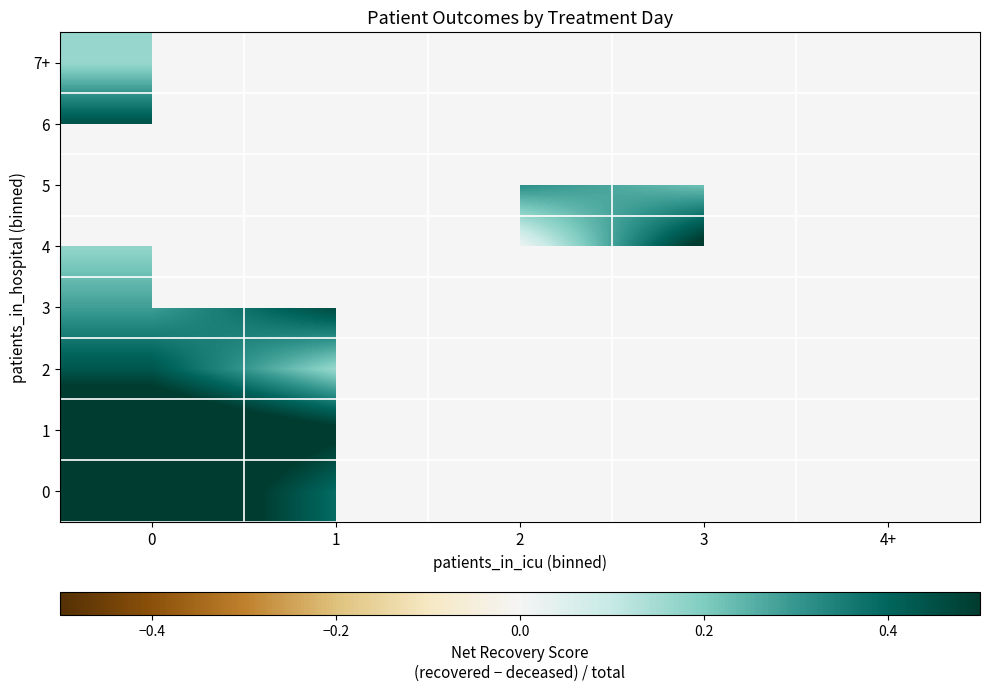

Which series has the widest spread of values?

1